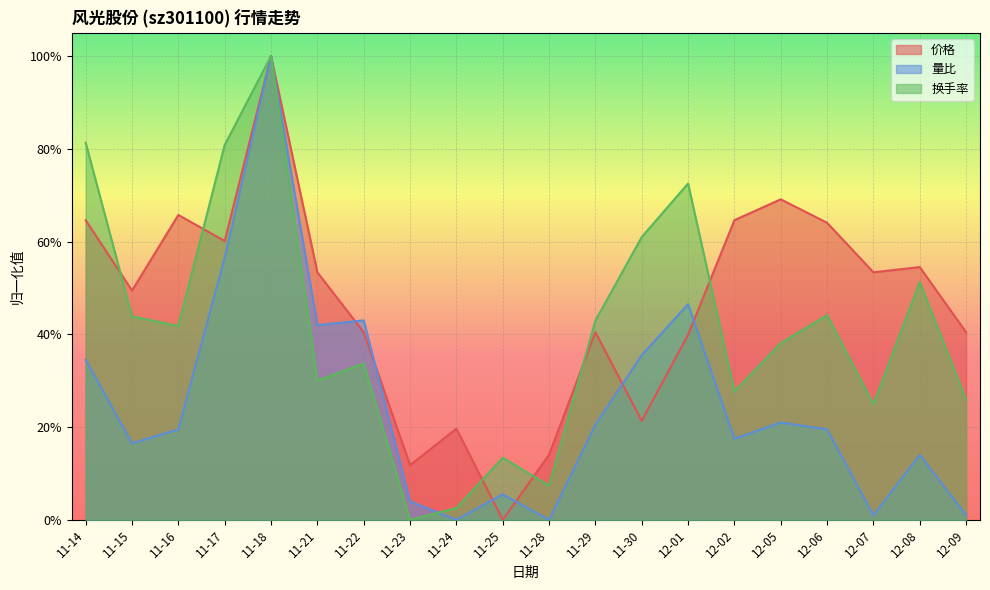

How many interior local peaks does the 量比 series have?

6